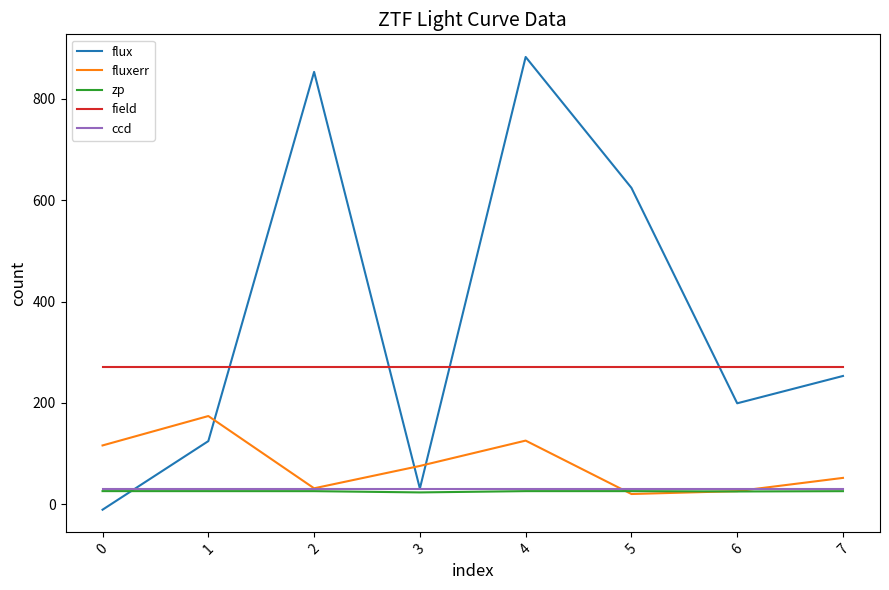

True or false: fluxerr has more than 0 interior local peaks.

True